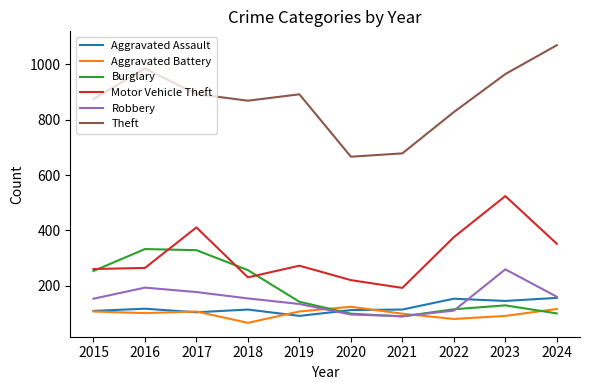

What is the sum of the Motor Vehicle Theft values at 2017 and 2015?

672